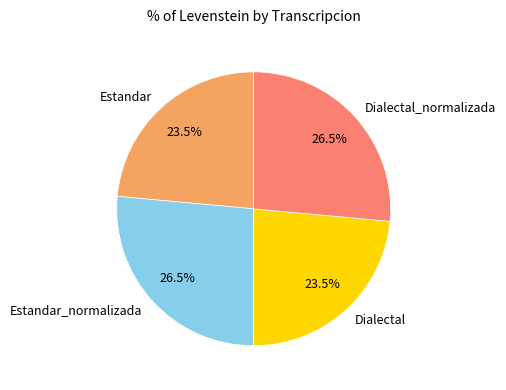

Is there a majority slice in this chart?

No